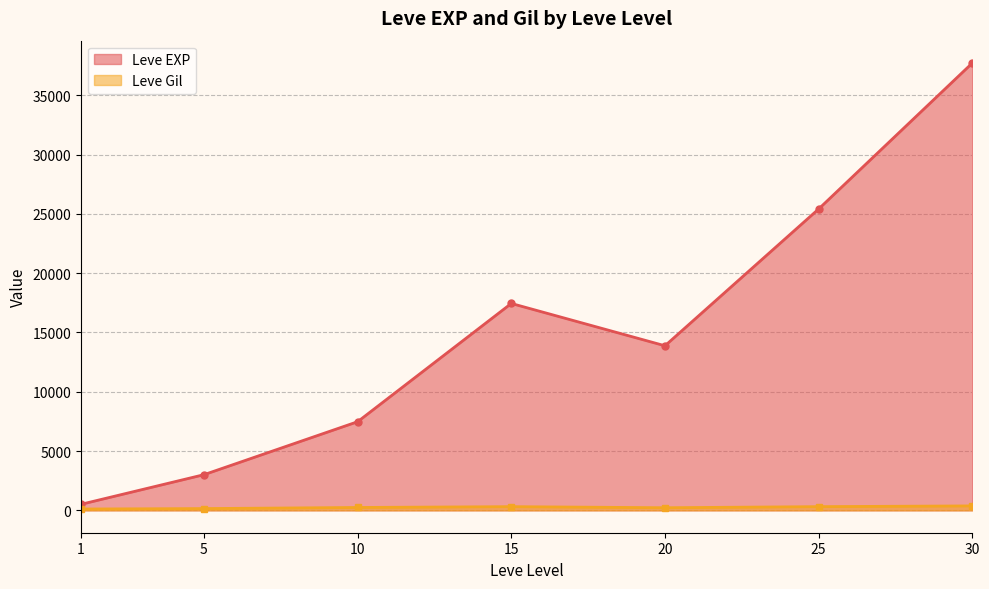

What is the minimum value for Leve Gil?

105